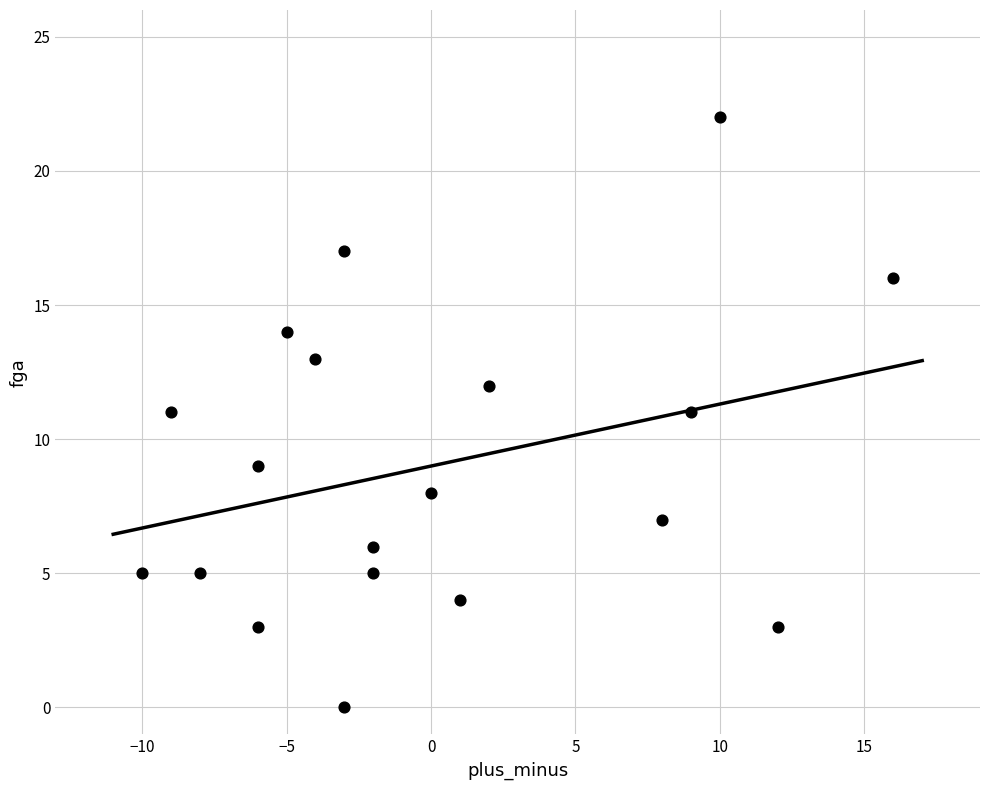

What is the range of X values (max minus min)?

26